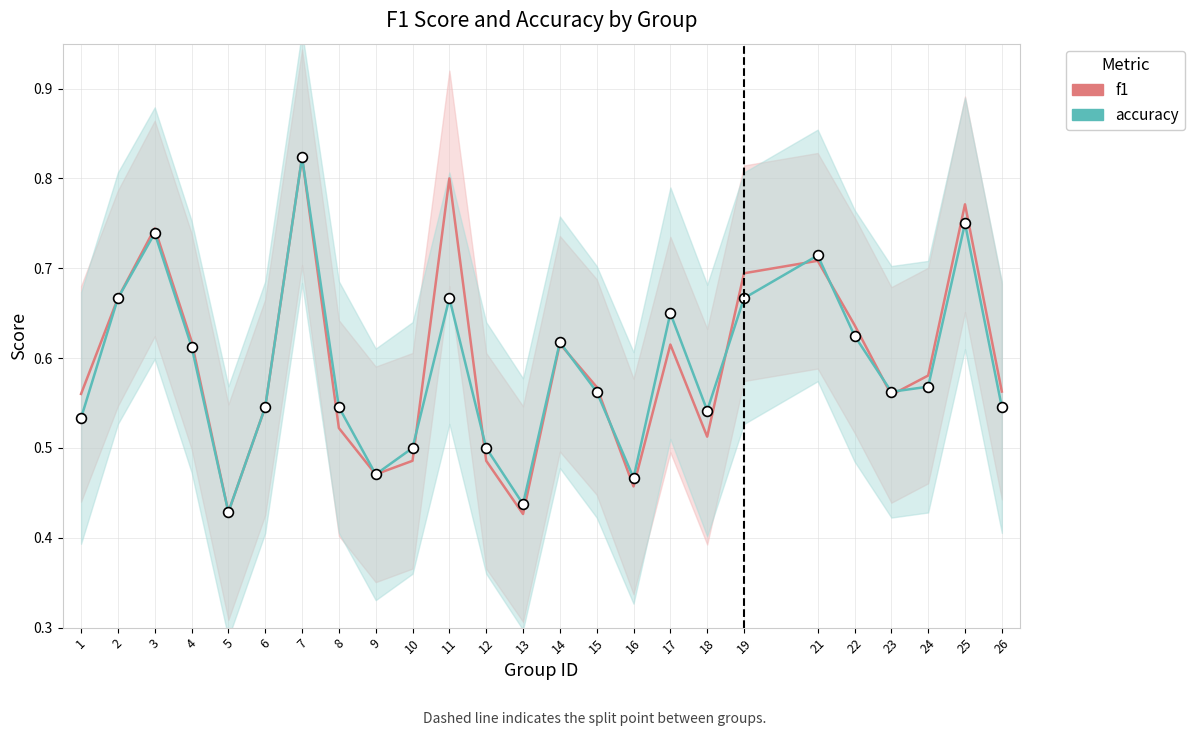

At which category is the sum across all series the highest?

7